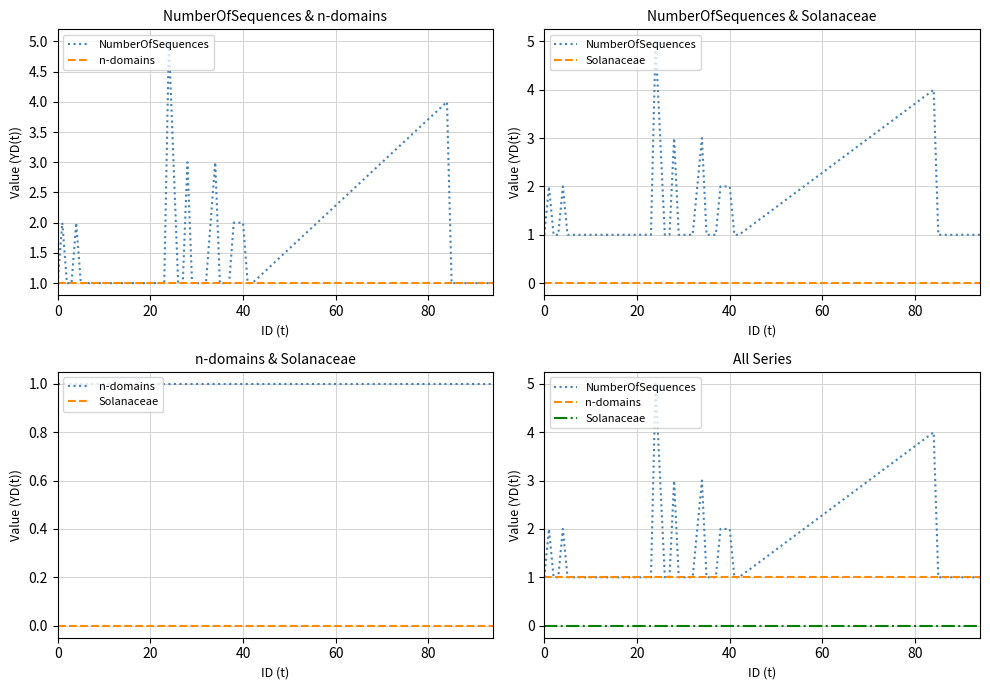

Rank the series by their average value, from highest to lowest.

NumberOfSequences, n-domains, Solanaceae